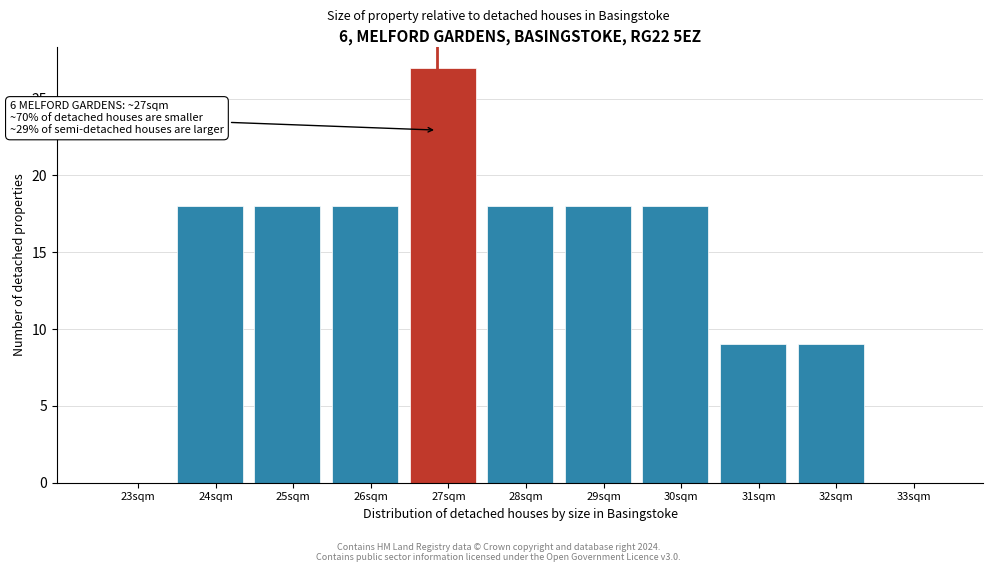

Reading right to left, what are all the values shown in this chart?

33sqm=0	32sqm=9	31sqm=9	30sqm=18	29sqm=18	28sqm=18	27sqm=27	26sqm=18	25sqm=18	24sqm=18	23sqm=0